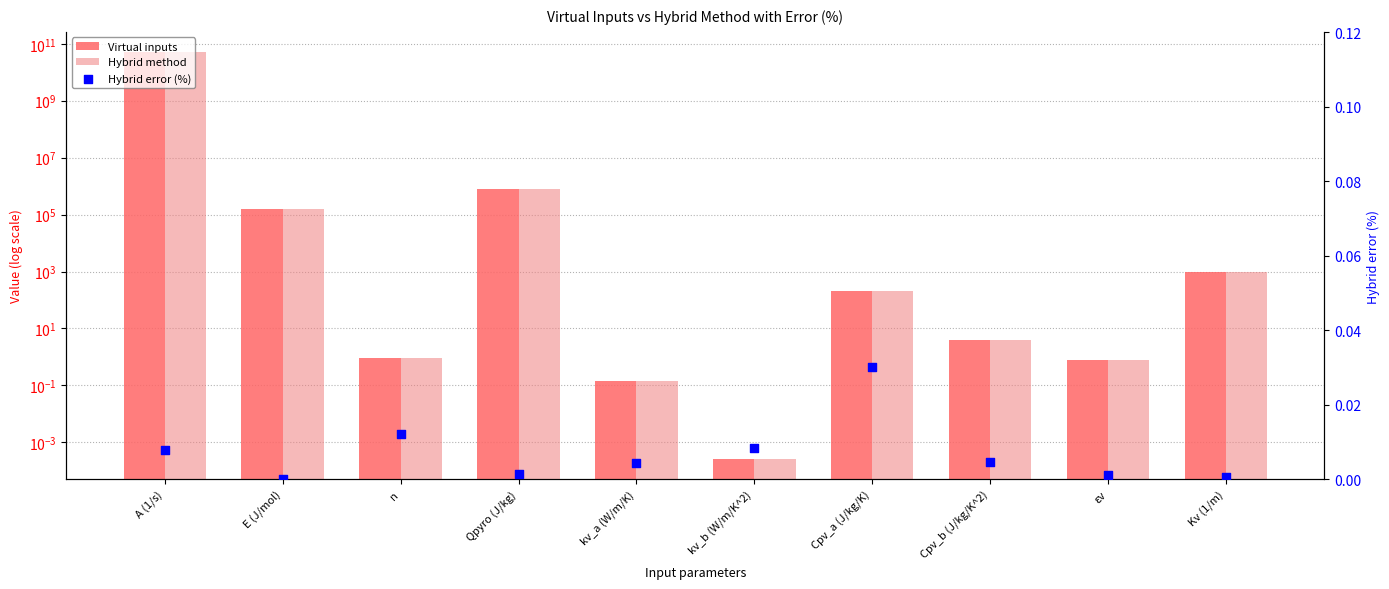

Which series has the largest total across all categories?

Virtual inputs